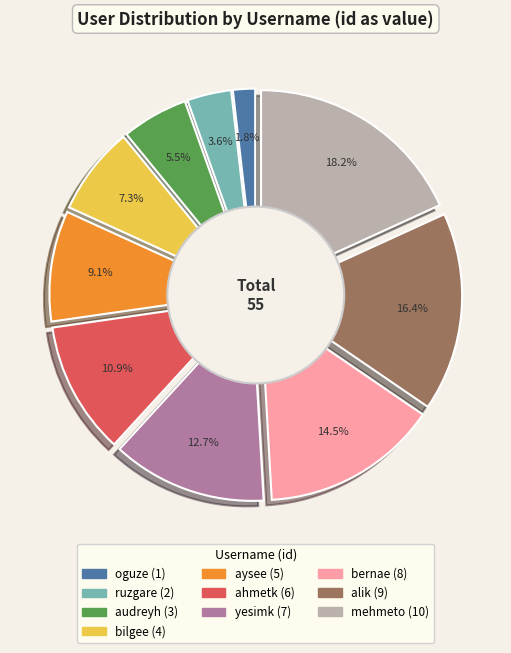

To the nearest percent, what is the difference between the bilgee and oguze slice percentages?

5%